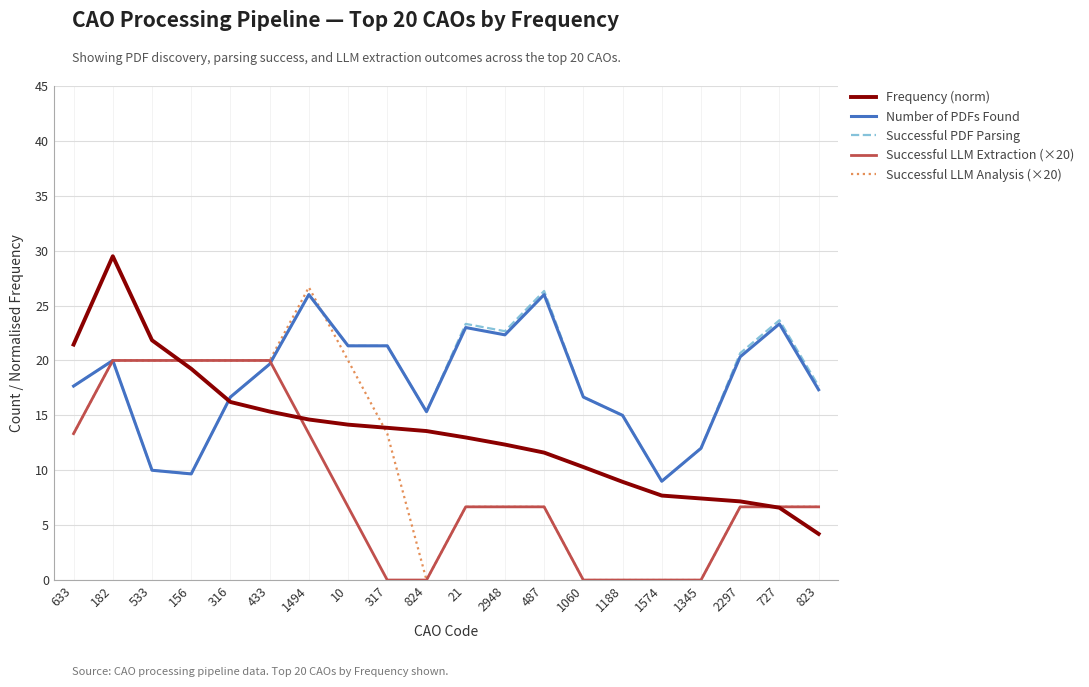

How many lines are shown in the chart?

5